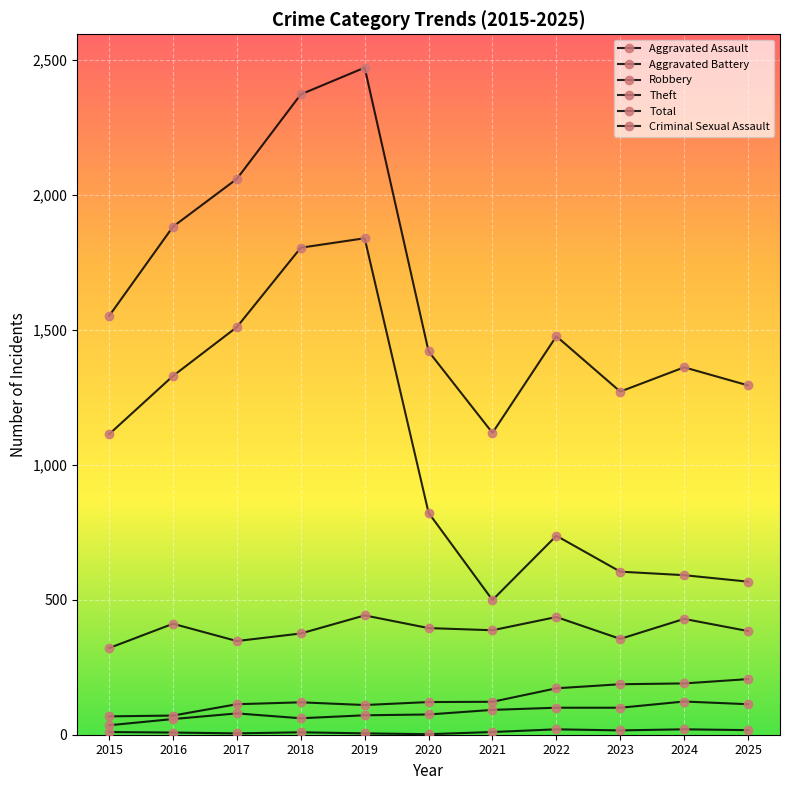

At which label is Theft closest to 1169?

2015